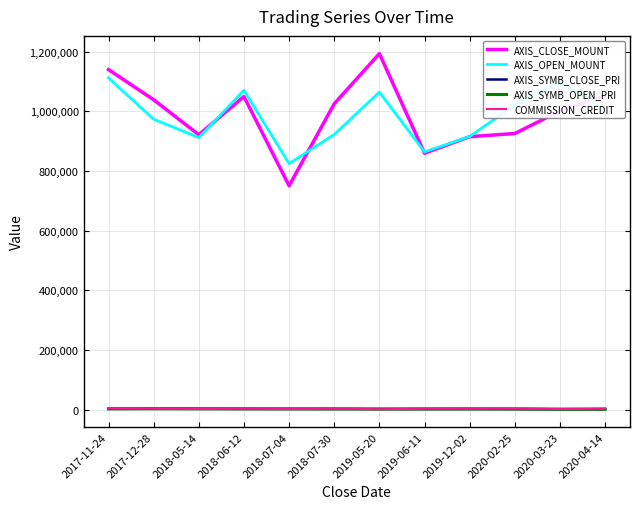

True or false: COMMISSION_CREDIT and AXIS_CLOSE_MOUNT cross at least once.

False